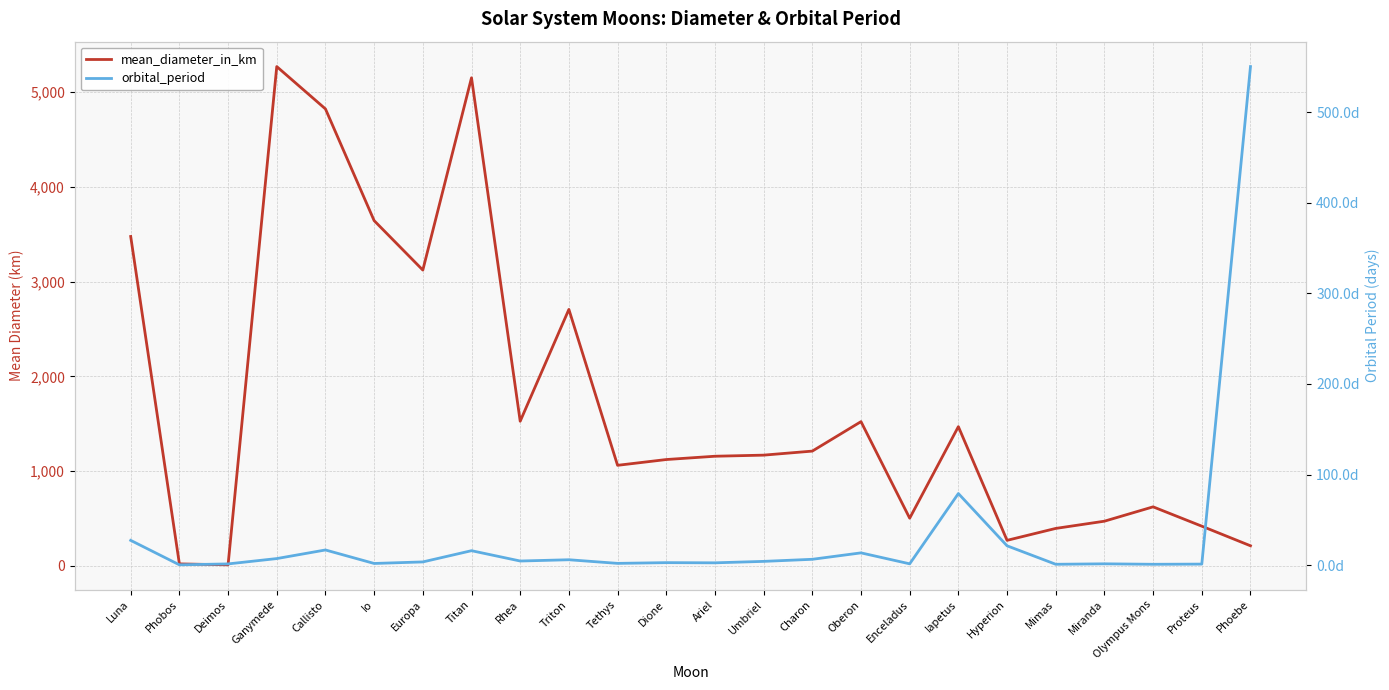

What is the total value across all series at Deimos?

13.7